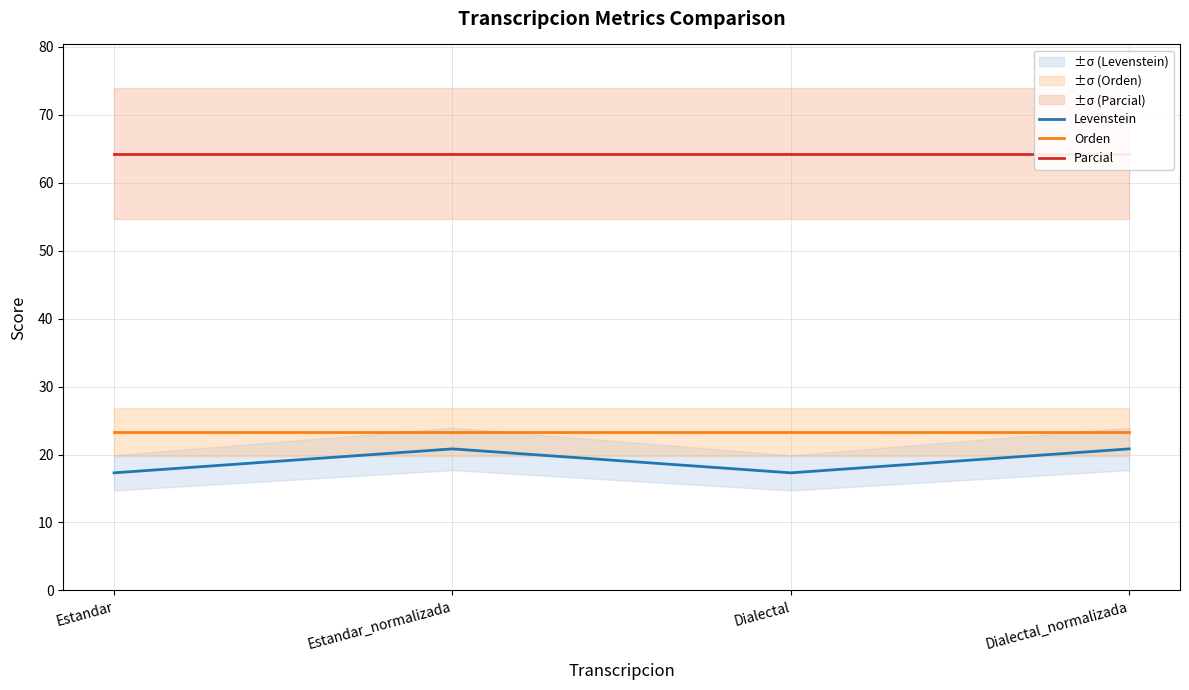

True or false: Parcial and Orden cross at least once.

False